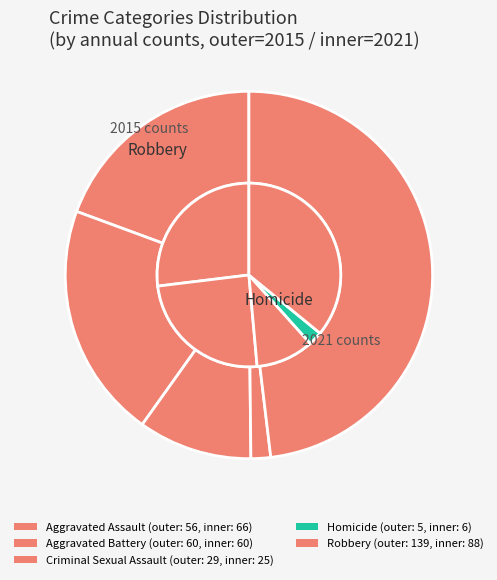

To the nearest percent, what portion does Criminal Sexual Assault represent?

10%